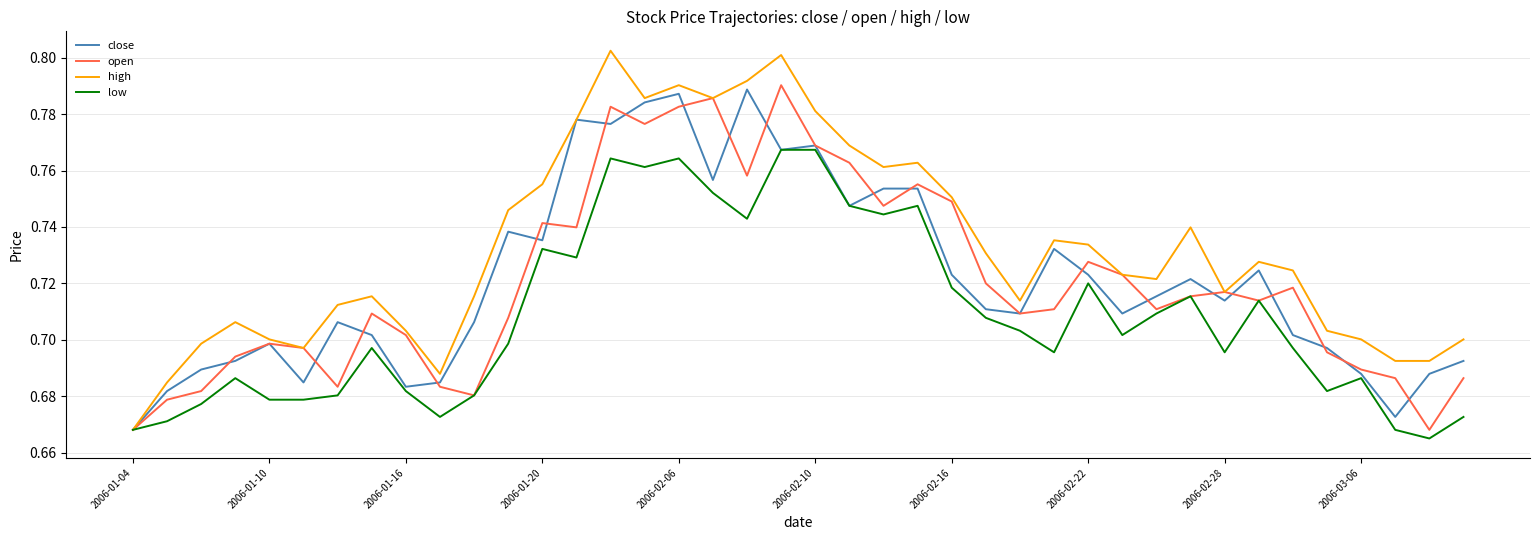

Which series has the largest range (max minus min)?

high